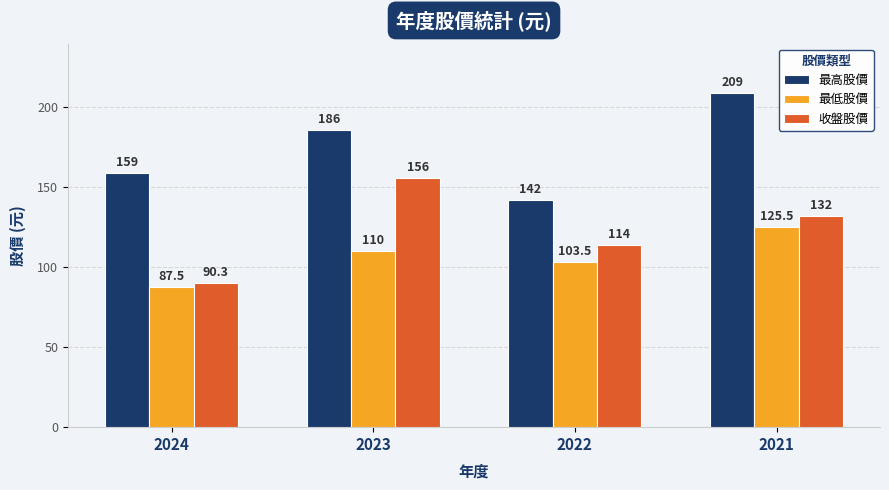

What are all the series names shown in the legend?

最高股價, 最低股價, 收盤股價